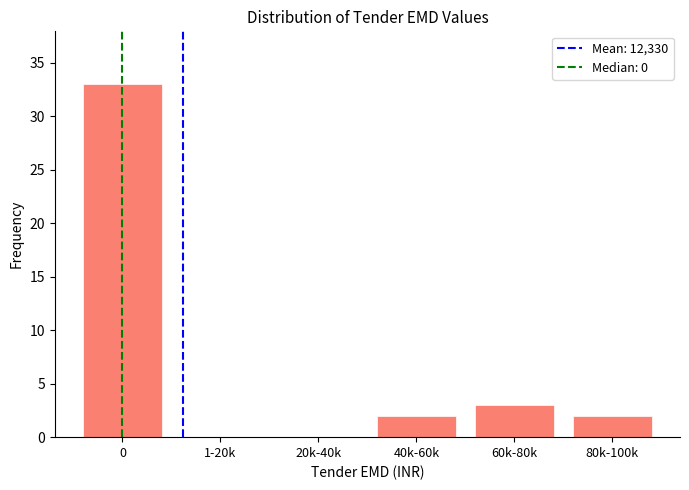

Reading left to right, list all the values displayed in this chart.

0=33	1-20k=0	20k-40k=0	40k-60k=2	60k-80k=3	80k-100k=2